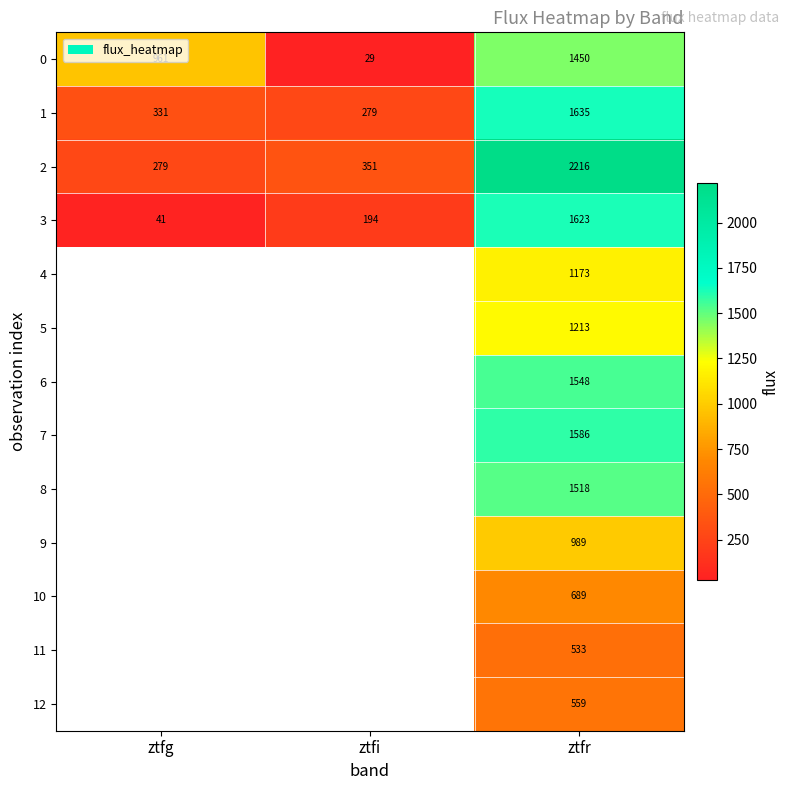

At which label is 0 closest to 739?

ztfg